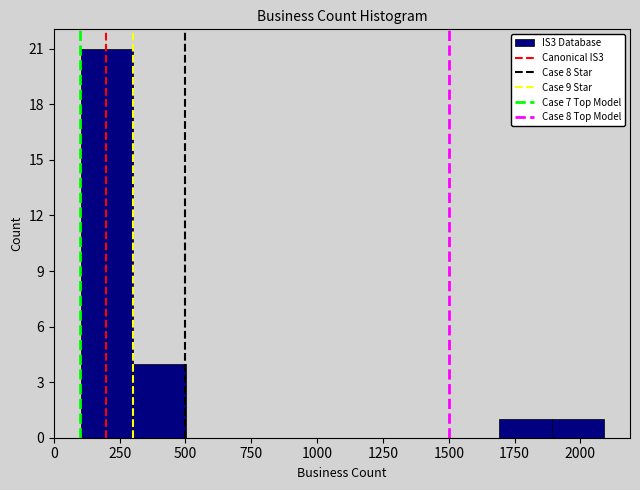

Around what value on the x-axis is the tallest bar? Give the approximate position of its centre, as read against the axis.

200